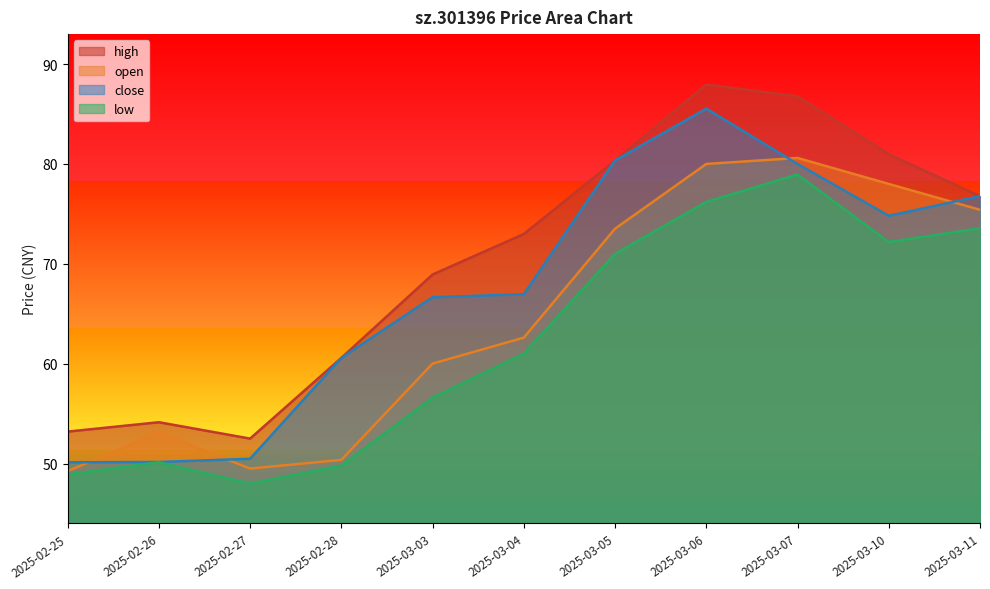

True or false: close and low cross at least once.

False